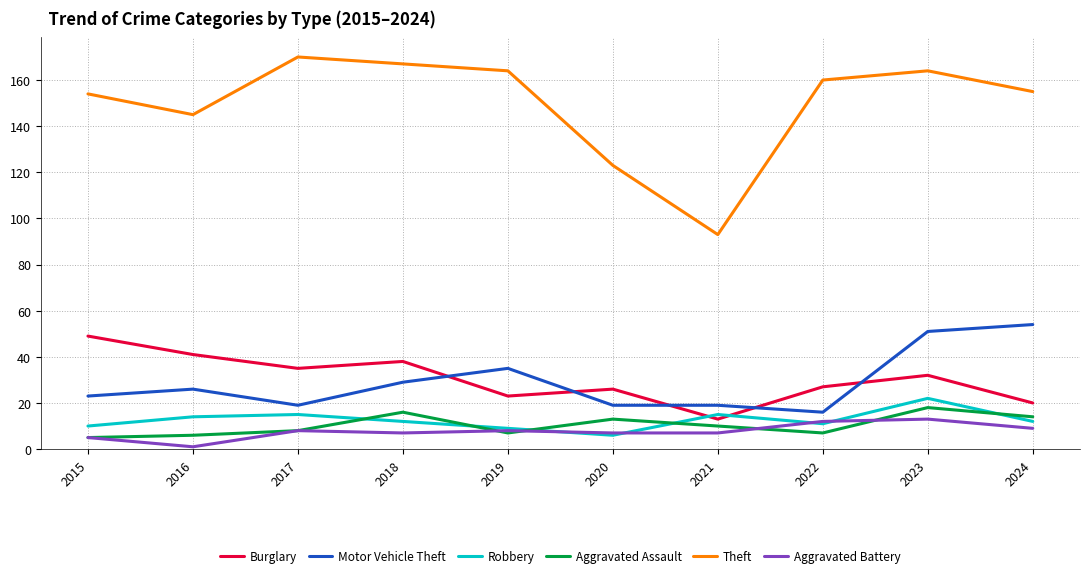

True or false: Aggravated Assault and Theft intersect in this chart.

False